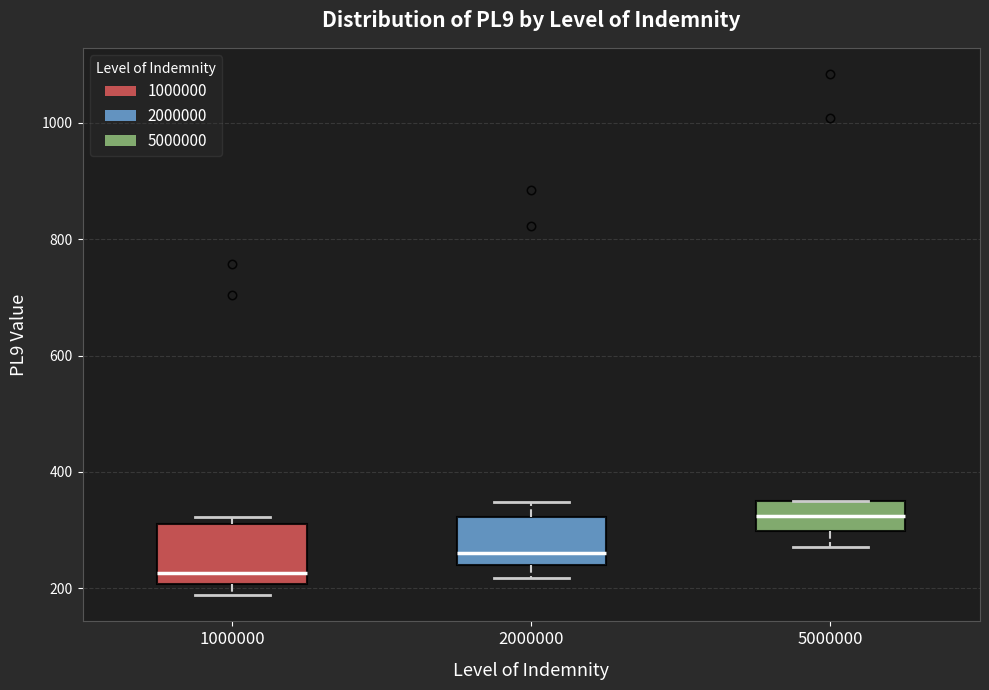

Reading left to right, transcribe this box plot: for each box, give where its median line is, the range the box spans, and where its two whiskers end, as read against the y-axis. The values are not printed on the chart, so give them approximately, as read against the axis.

1000000: median 220, box 200 to 320, whiskers 180 to 320 (just above the box's upper edge)
2000000: median 260, box 240 to 320, whiskers 220 to 340
5000000: median 320, box 300 to 340, whiskers 280 to 340